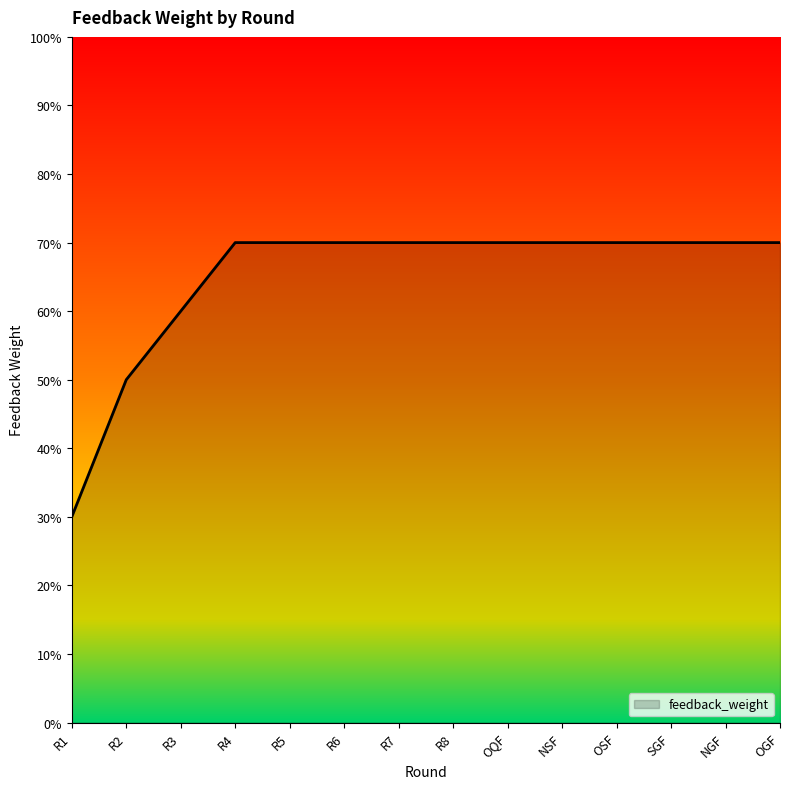

True or false: the data has more than 1 interior local peaks.

False